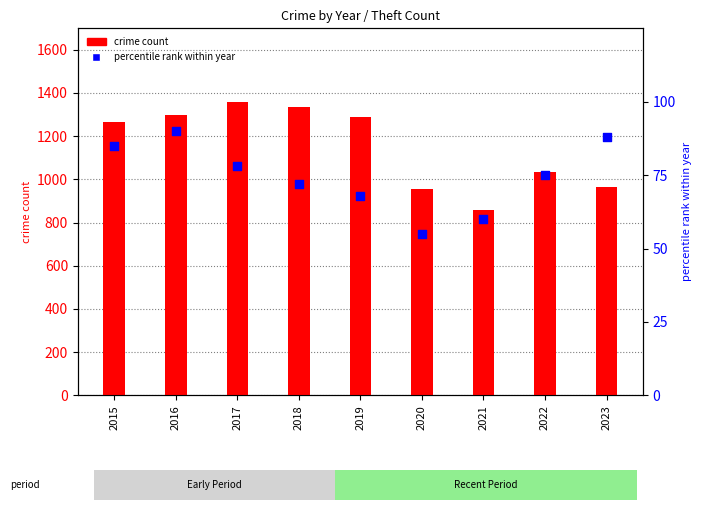

At which category is the sum across all series the highest?

2017